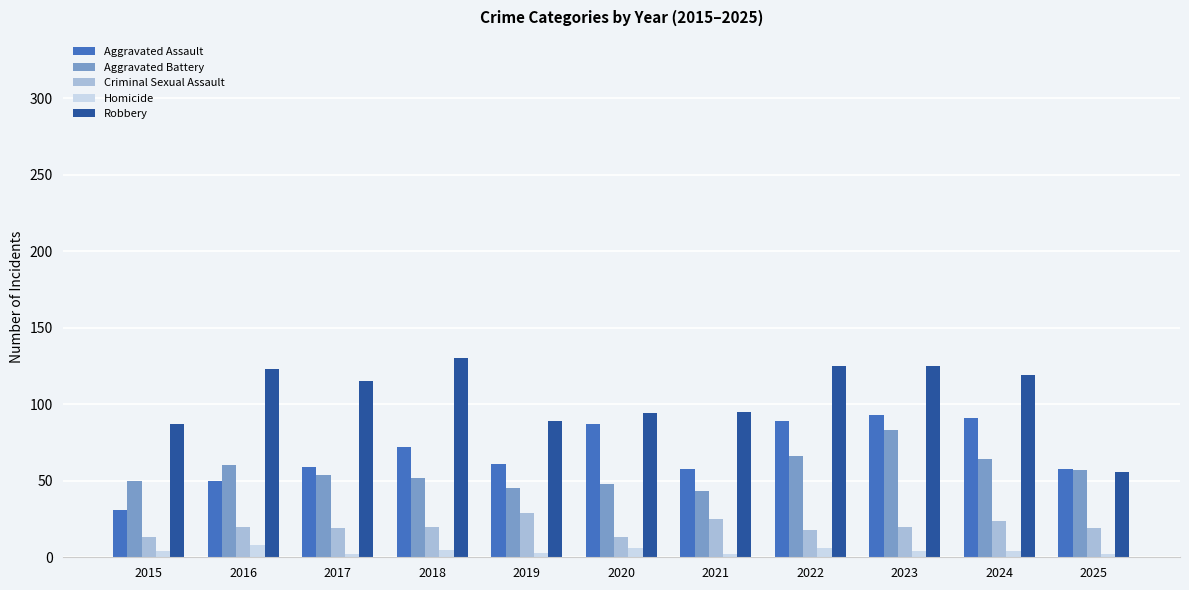

What is the sum of all Aggravated Battery values?

622